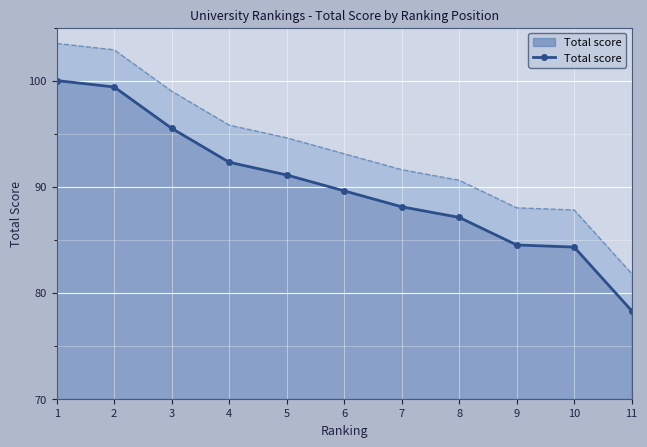

What is the average value?

90.0